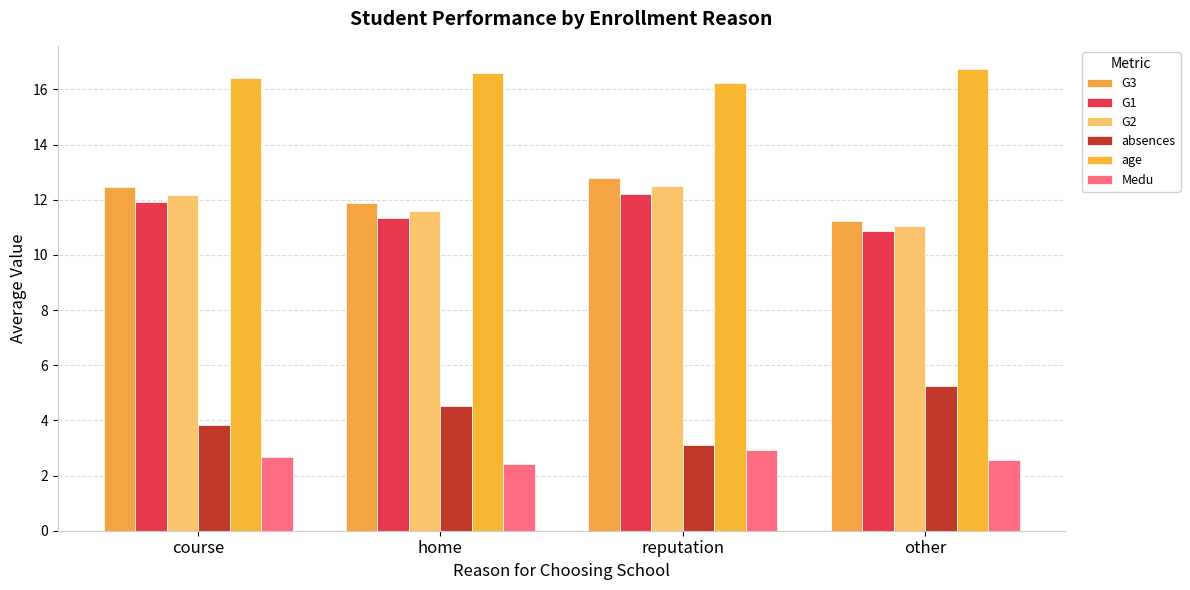

What position from the left is home?

2